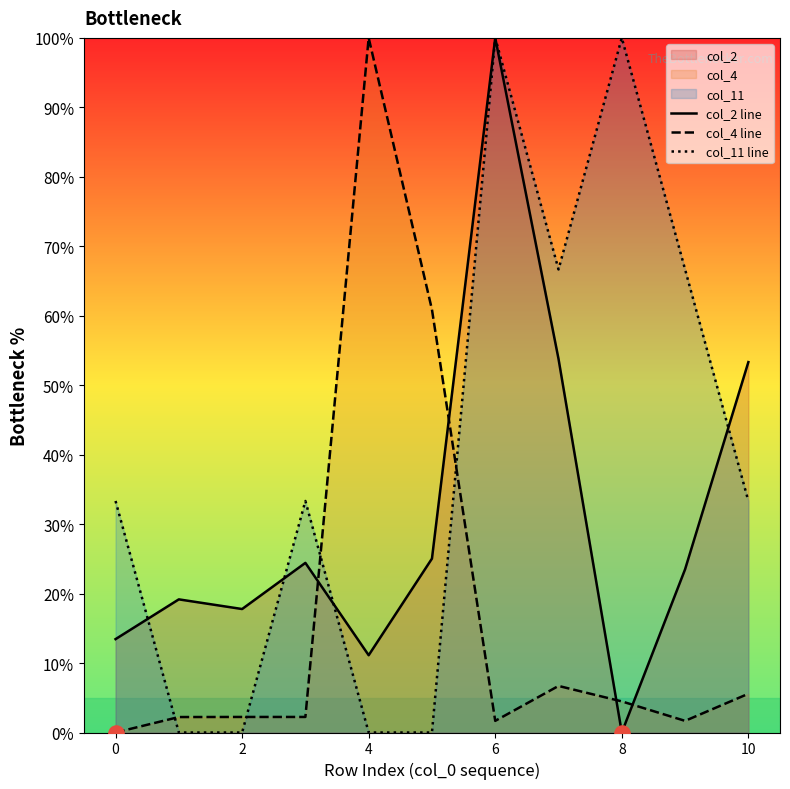

Which series has the widest spread of Y values?

col_2 line